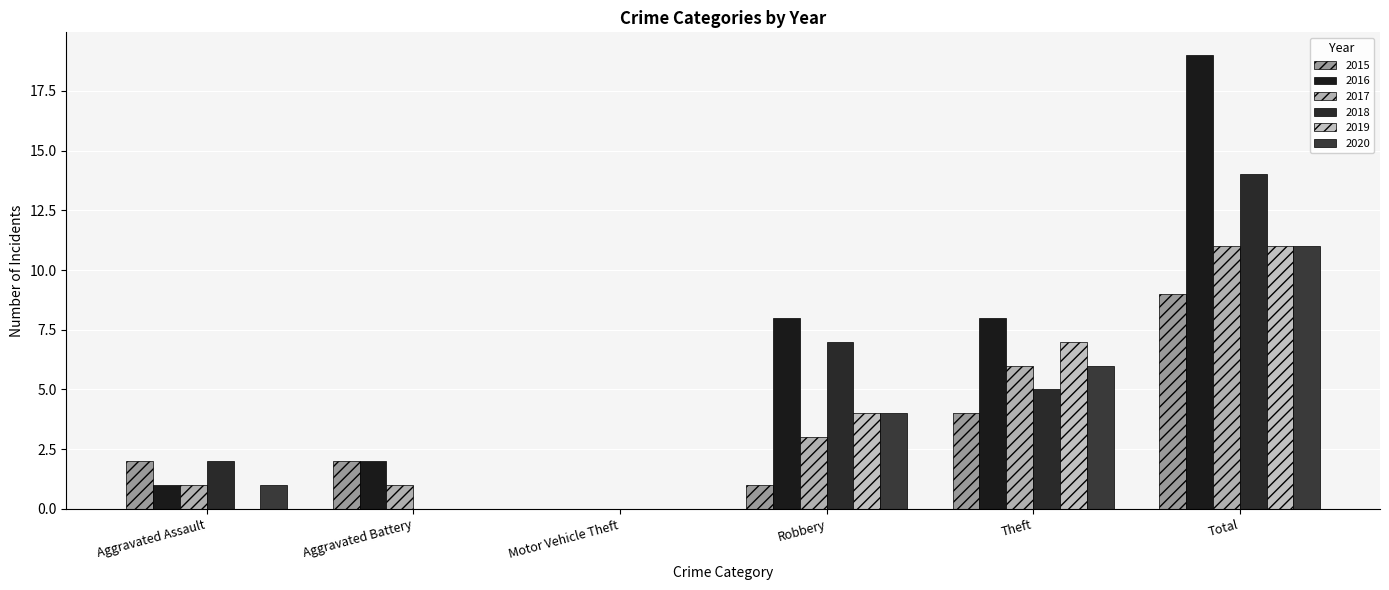

What position from the right is Robbery?

3